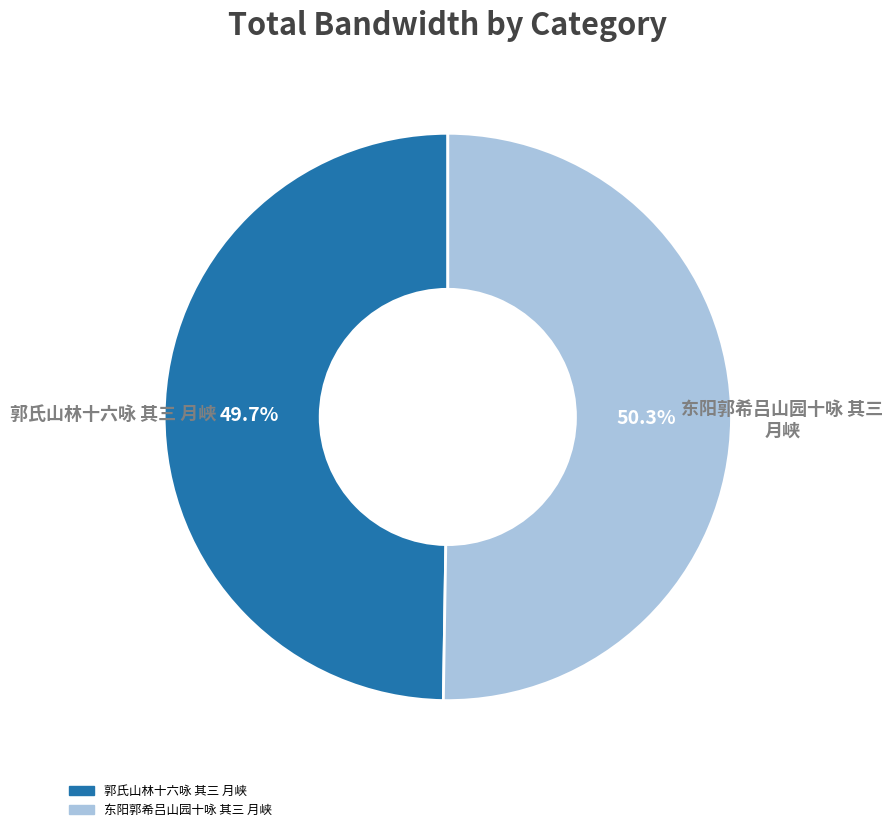

How many segments does this pie chart have?

2